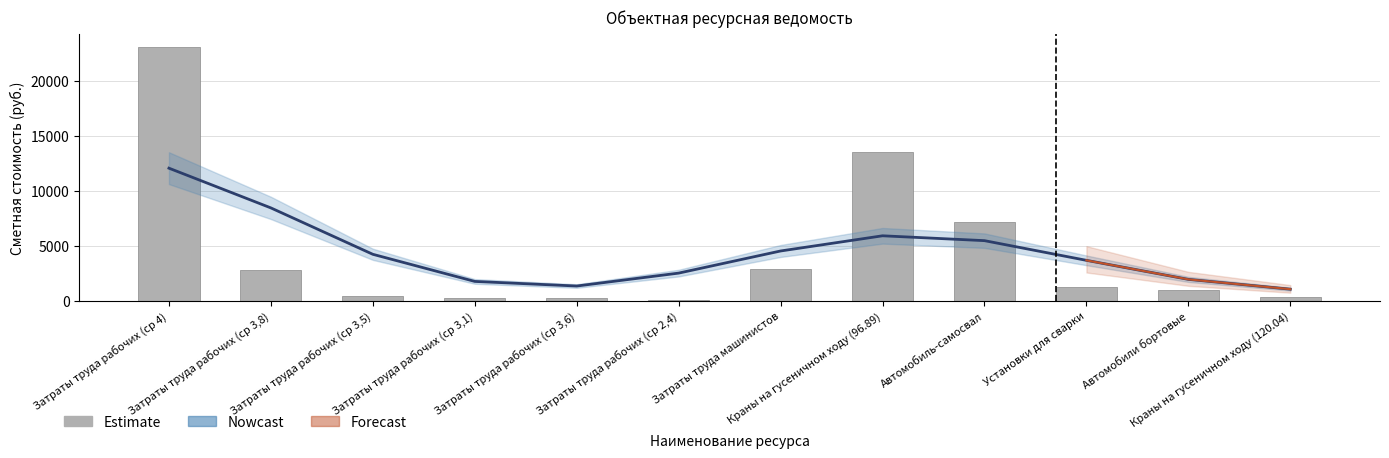

What is the minimum value shown in the chart?

82.3